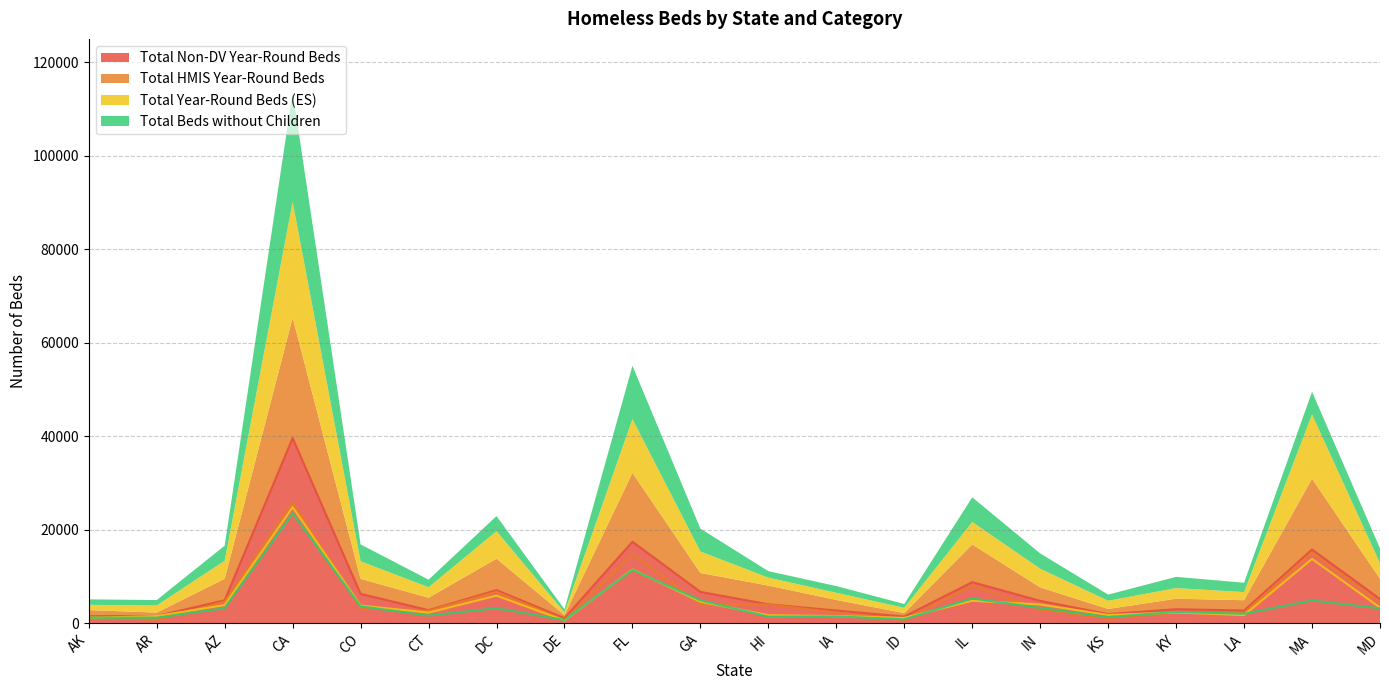

Is it true that Total Non-DV Year-Round Beds equals 6260 at CO?

True